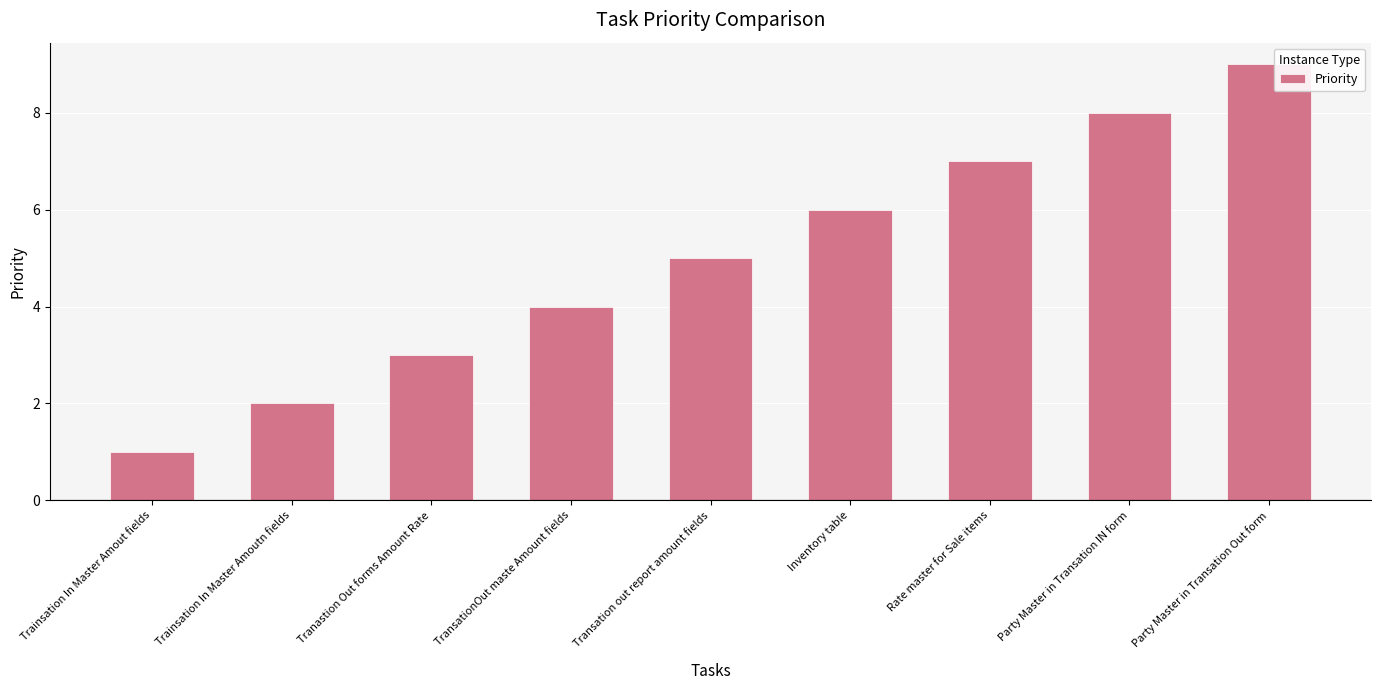

What is the sum of the values at Party Master in Transation IN form and Trainsation In Master Amoutn fields?

10